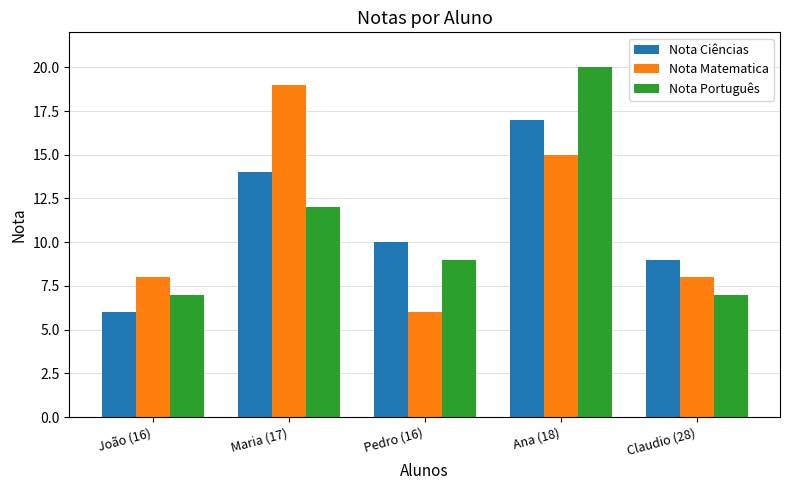

Reading left to right, transcribe all the data shown in this chart.

Nota Ciências: 6	14	10	17	9
Nota Matematica: 8	19	6	15	8
Nota Português: 7	12	9	20	7